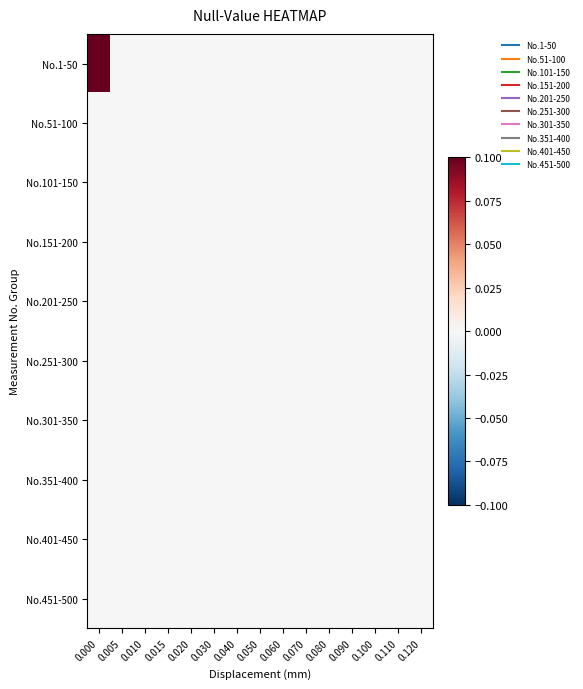

Reading left to right, what are all the values shown in this chart?

No.1-50: 0.000=0.1	0.005=0.0	0.010=0.0	0.015=0.0	0.020=0.0	0.030=0.0	0.040=0.0	0.050=0.0	0.060=0.0	0.070=0.0	0.080=0.0	0.090=0.0	0.100=0.0	0.110=0.0	0.120=0.0
No.51-100: 0.000=0.0	0.005=0.0	0.010=0.0	0.015=0.0	0.020=0.0	0.030=0.0	0.040=0.0	0.050=0.0	0.060=0.0	0.070=0.0	0.080=0.0	0.090=0.0	0.100=0.0	0.110=0.0	0.120=0.0
No.101-150: 0.000=0.0	0.005=0.0	0.010=0.0	0.015=0.0	0.020=0.0	0.030=0.0	0.040=0.0	0.050=0.0	0.060=0.0	0.070=0.0	0.080=0.0	0.090=0.0	0.100=0.0	0.110=0.0	0.120=0.0
No.151-200: 0.000=0.0	0.005=0.0	0.010=0.0	0.015=0.0	0.020=0.0	0.030=0.0	0.040=0.0	0.050=0.0	0.060=0.0	0.070=0.0	0.080=0.0	0.090=0.0	0.100=0.0	0.110=0.0	0.120=0.0
No.201-250: 0.000=0.0	0.005=0.0	0.010=0.0	0.015=0.0	0.020=0.0	0.030=0.0	0.040=0.0	0.050=0.0	0.060=0.0	0.070=0.0	0.080=0.0	0.090=0.0	0.100=0.0	0.110=0.0	0.120=0.0
No.251-300: 0.000=0.0	0.005=0.0	0.010=0.0	0.015=0.0	0.020=0.0	0.030=0.0	0.040=0.0	0.050=0.0	0.060=0.0	0.070=0.0	0.080=0.0	0.090=0.0	0.100=0.0	0.110=0.0	0.120=0.0
No.301-350: 0.000=0.0	0.005=0.0	0.010=0.0	0.015=0.0	0.020=0.0	0.030=0.0	0.040=0.0	0.050=0.0	0.060=0.0	0.070=0.0	0.080=0.0	0.090=0.0	0.100=0.0	0.110=0.0	0.120=0.0
No.351-400: 0.000=0.0	0.005=0.0	0.010=0.0	0.015=0.0	0.020=0.0	0.030=0.0	0.040=0.0	0.050=0.0	0.060=0.0	0.070=0.0	0.080=0.0	0.090=0.0	0.100=0.0	0.110=0.0	0.120=0.0
No.401-450: 0.000=0.0	0.005=0.0	0.010=0.0	0.015=0.0	0.020=0.0	0.030=0.0	0.040=0.0	0.050=0.0	0.060=0.0	0.070=0.0	0.080=0.0	0.090=0.0	0.100=0.0	0.110=0.0	0.120=0.0
No.451-500: 0.000=0.0	0.005=0.0	0.010=0.0	0.015=0.0	0.020=0.0	0.030=0.0	0.040=0.0	0.050=0.0	0.060=0.0	0.070=0.0	0.080=0.0	0.090=0.0	0.100=0.0	0.110=0.0	0.120=0.0